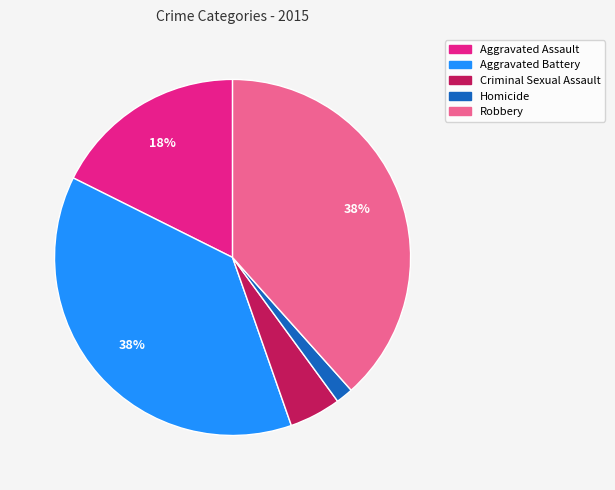

Which category has the smallest portion of the pie?

Homicide